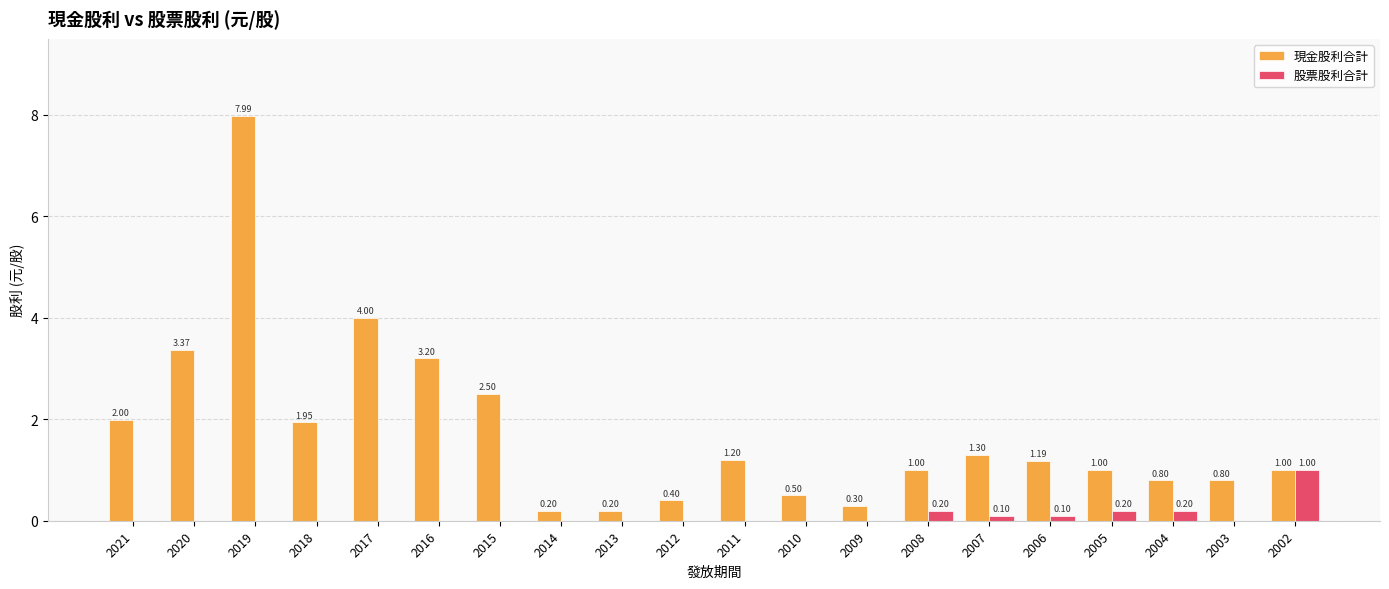

What is the sum of the 股票股利合計 values at 2003 and 2007?

0.1